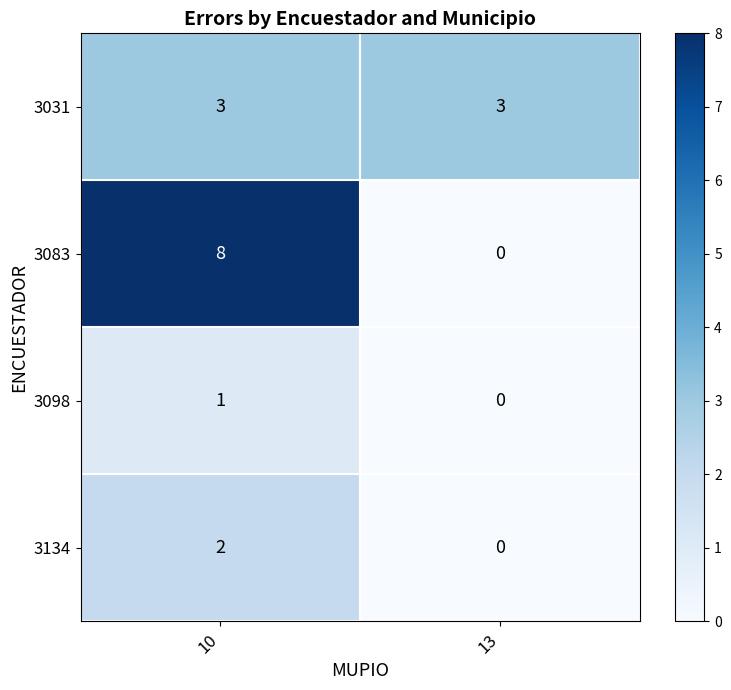

At how many categories does at least one series exceed 6?

1